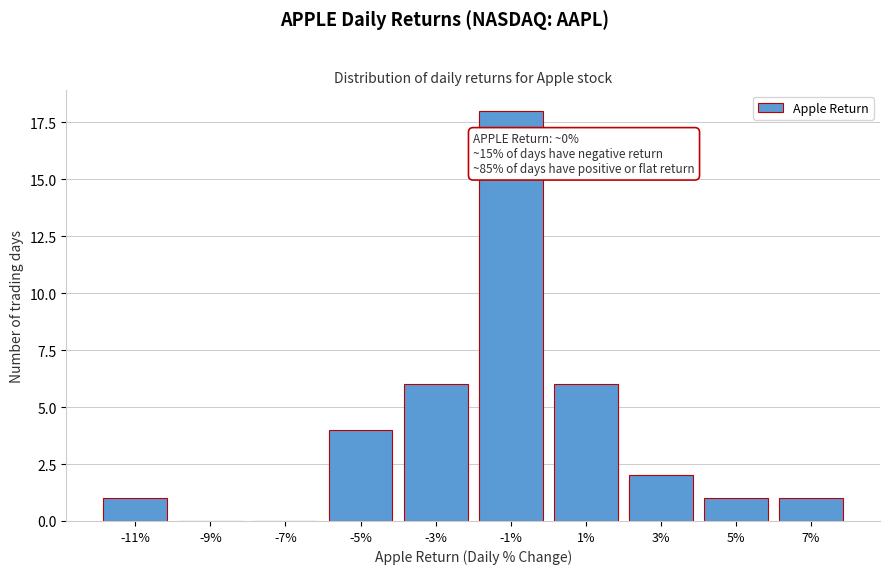

Reading right to left, extract all data points from this chart.

7%=1	5%=1	3%=2	1%=6	-1%=18	-3%=6	-5%=4	-7%=0	-9%=0	-11%=1